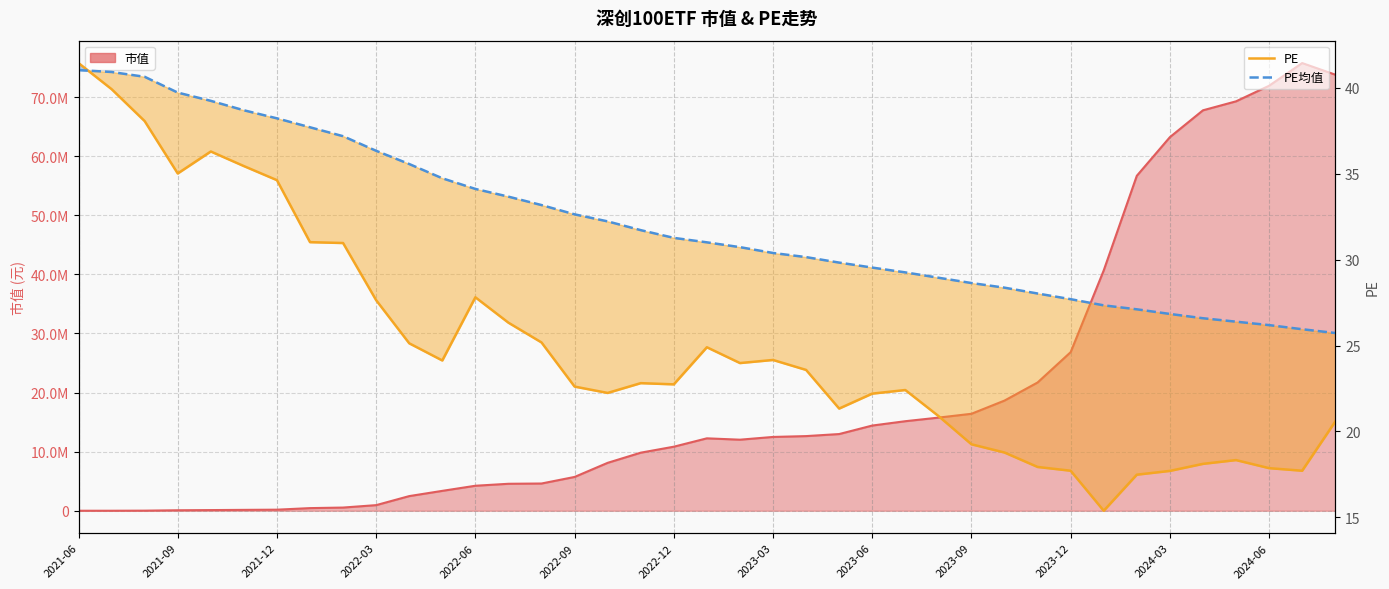

The value of PE均值 at 2022-09 is 32.6. True or false?

True